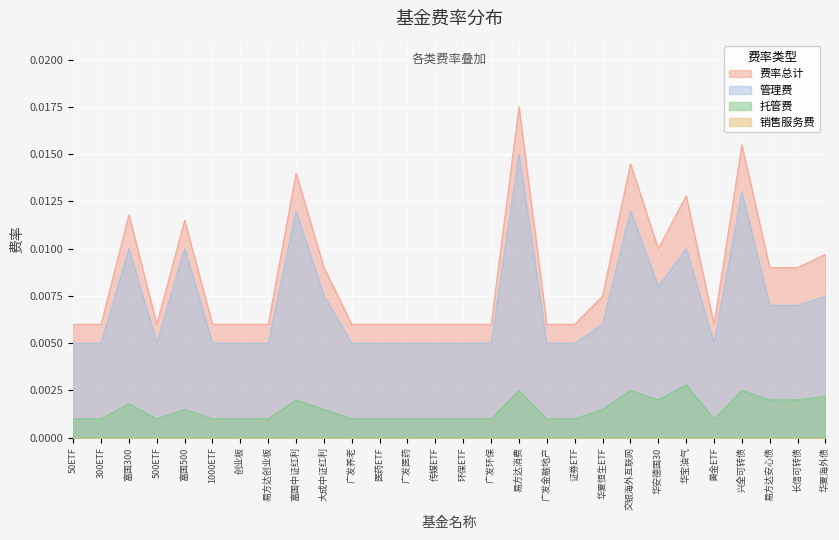

True or false: 托管费 and 管理费 intersect in this chart.

False